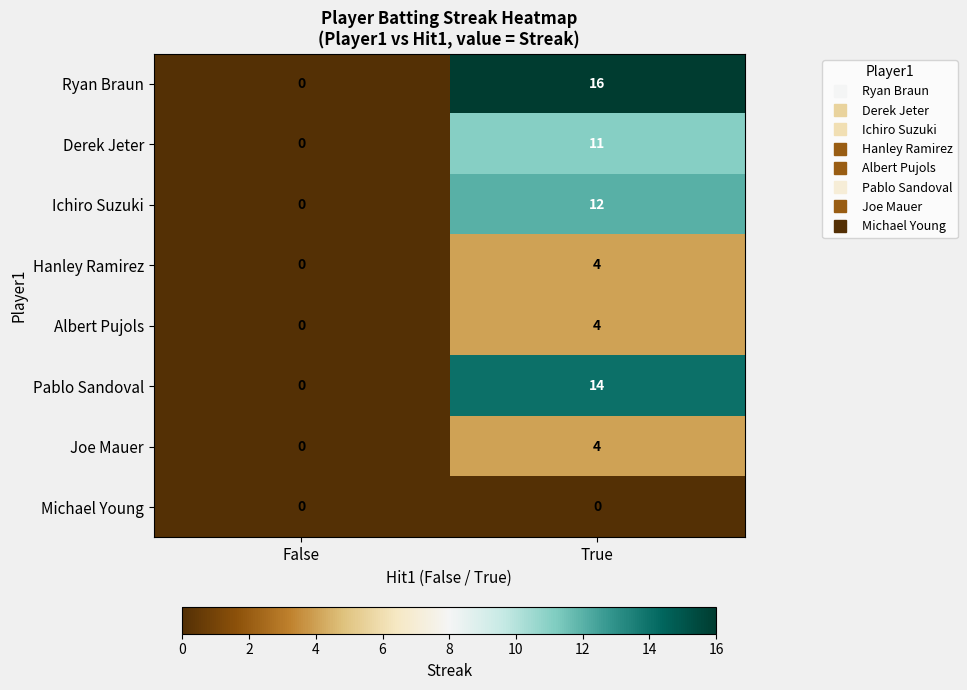

Reading right to left, what are all the values shown in this chart?

Ryan Braun: True=16	False=0
Derek Jeter: True=11	False=0
Ichiro Suzuki: True=12	False=0
Hanley Ramirez: True=4	False=0
Albert Pujols: True=4	False=0
Pablo Sandoval: True=14	False=0
Joe Mauer: True=4	False=0
Michael Young: True=0	False=0